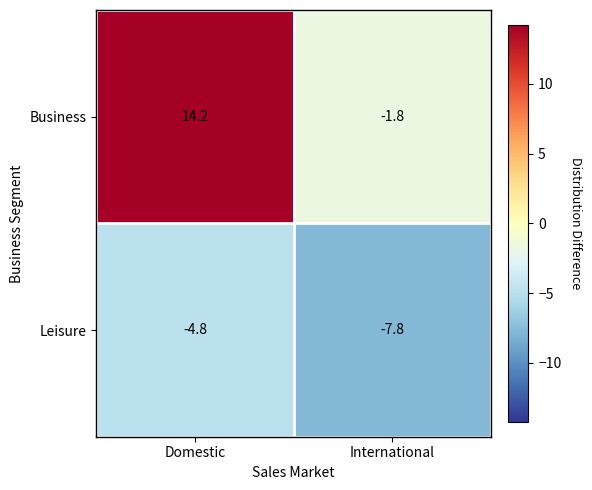

Between Domestic and International, which series saw the biggest shift?

Business